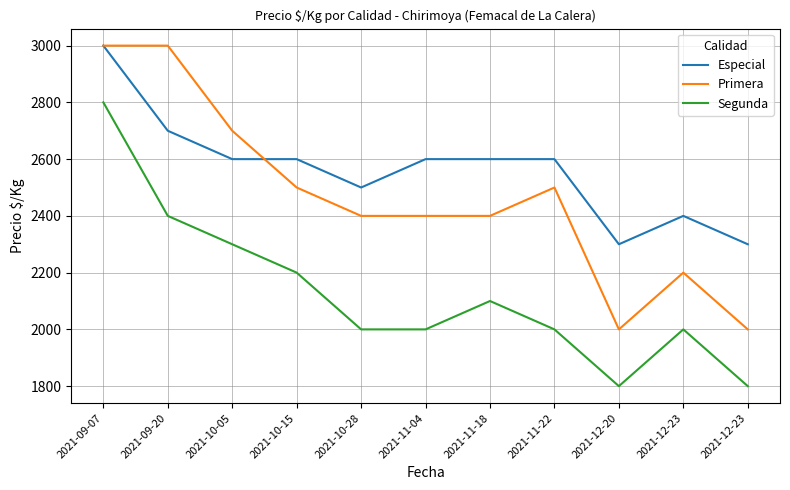

What are all the series names shown in the legend?

Especial, Primera, Segunda